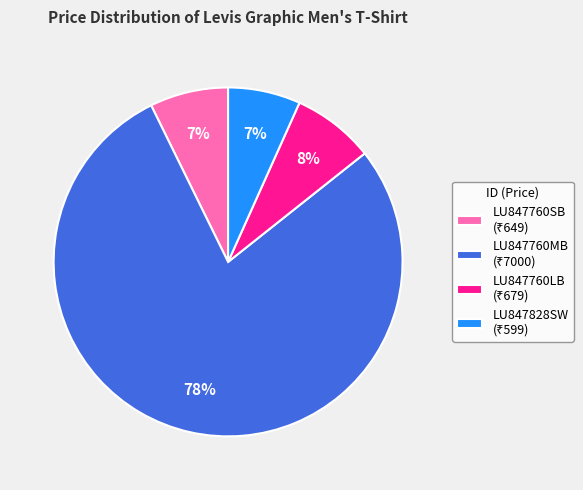

Is there any slice that represents more than half of the pie?

Yes